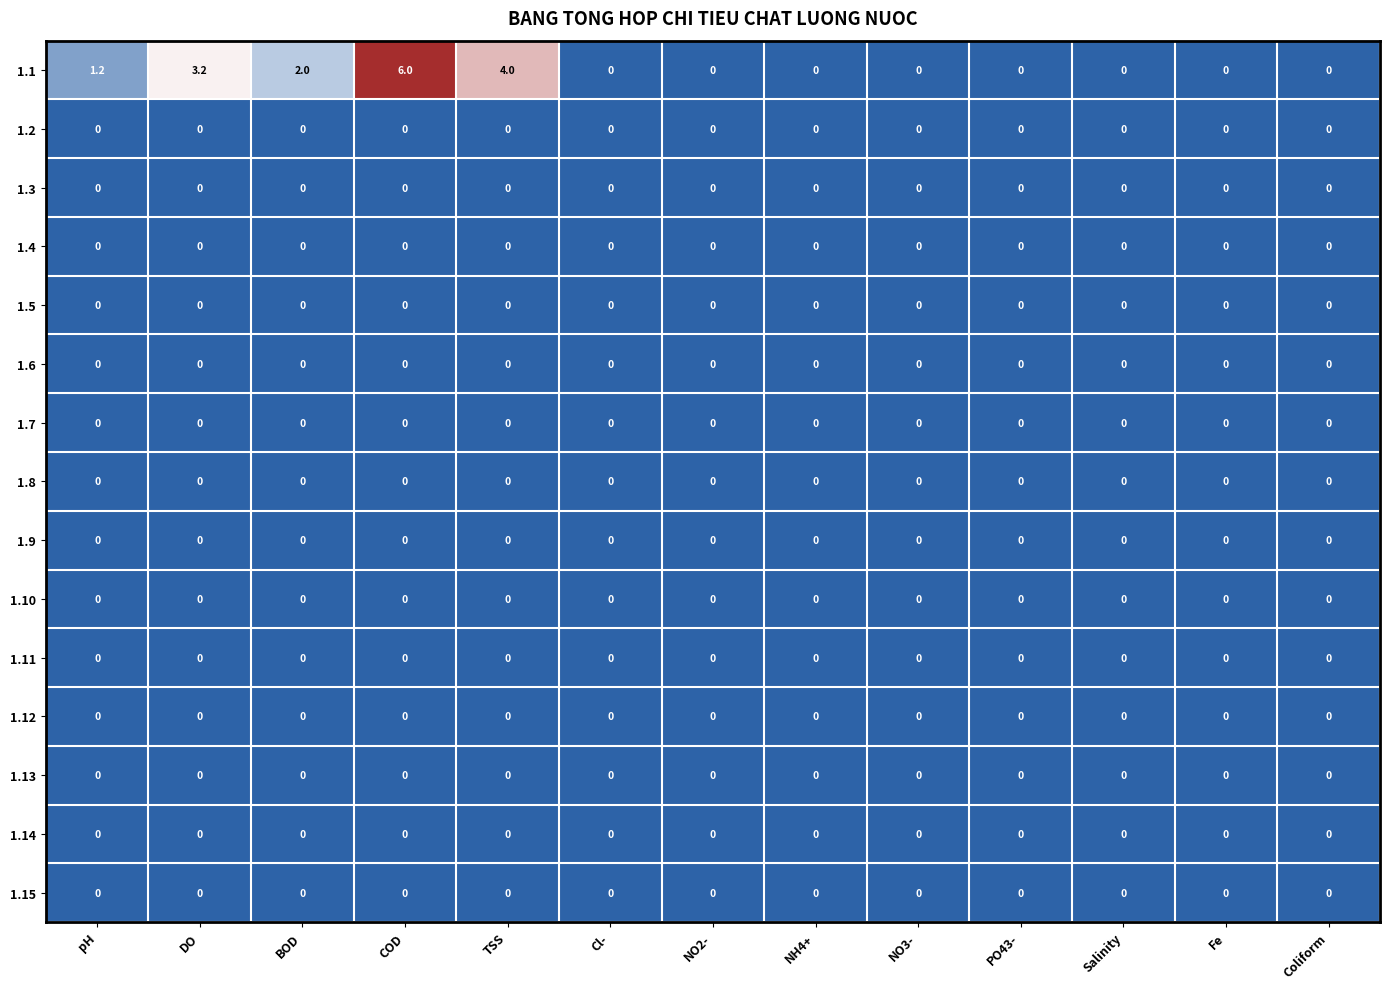

Which series has the widest spread of values?

1.1